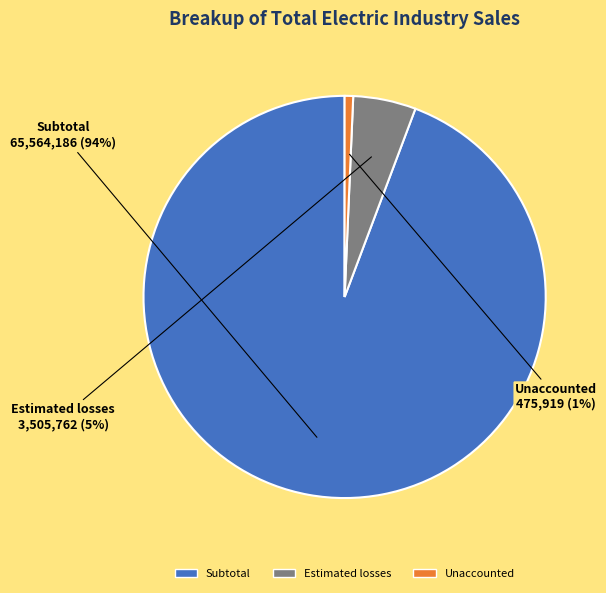

Do Subtotal and Estimated losses together represent more than half of the pie?

Yes